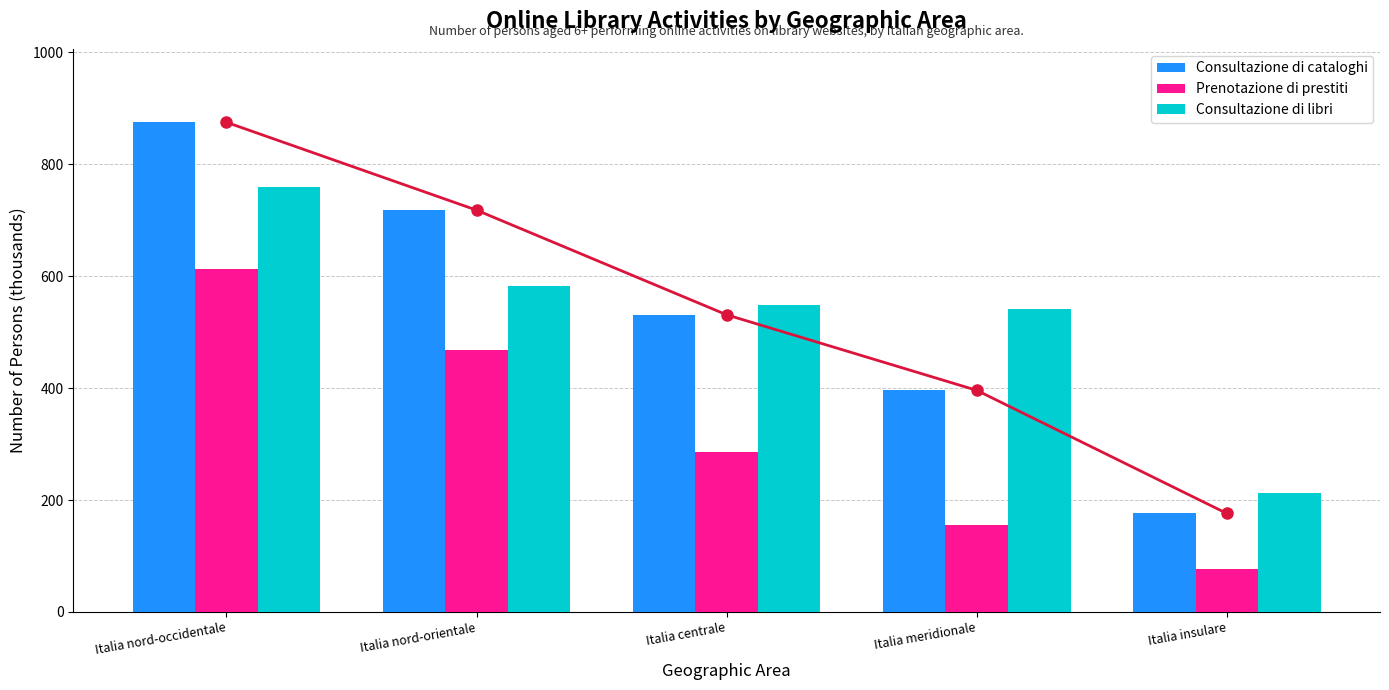

What is the difference between the highest and lowest values at Italia centrale?

264